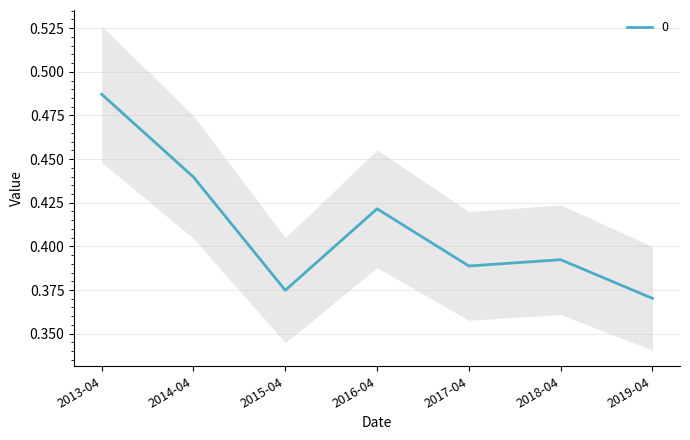

What is the difference between the second highest and second lowest values?

0.1